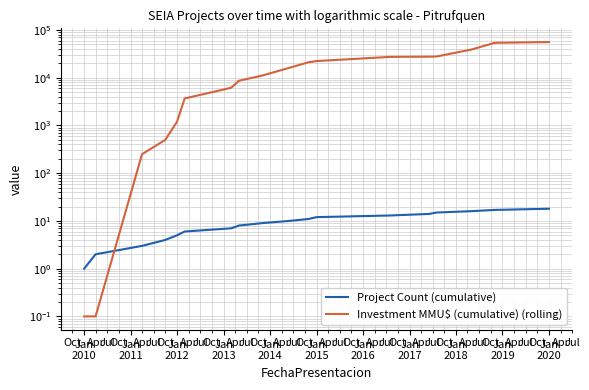

Reading right to left, extract all data points from this chart.

Project Count (cumulative): 18.0	17.0	16.0	15.0	14.0	13.0	12.0	11.0	10.0	9.0	8.0	7.0	6.0	5.0	4.0	3.0	2.0	1.0
Investment MMU$ (cumulative) (rolling): 55810.0	53800.0	38800.0	27800.0	27550.0	27300.0	22300.0	21100.0	16100.0	11100.0	8625.0	6150.0	3675.0	1200.0	500.0	250.0	0.1	0.1